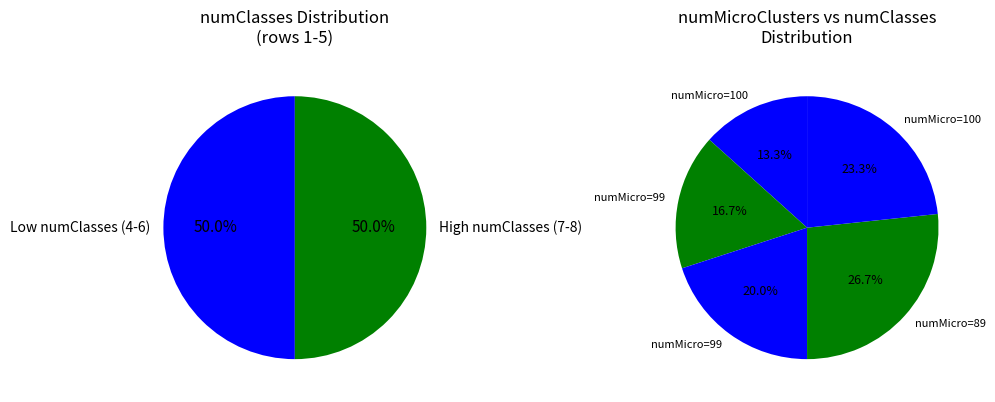

To the nearest percent, what is the difference between the largest and smallest slice percentages?

13%